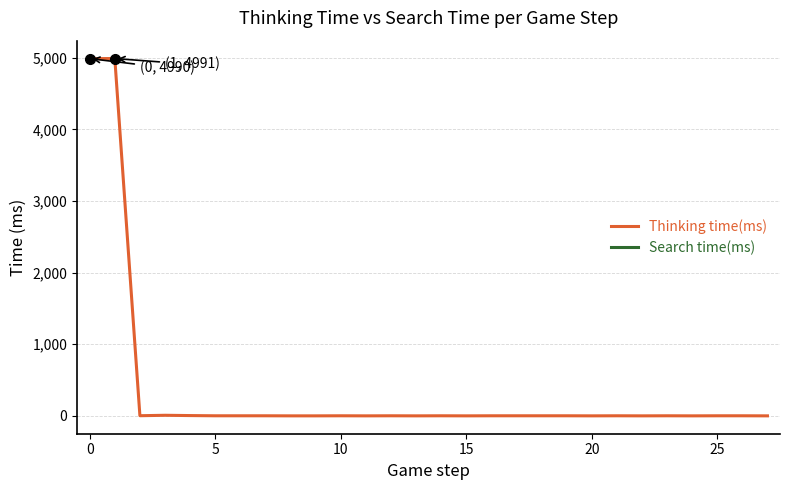

What is the maximum value shown in the chart?

4991